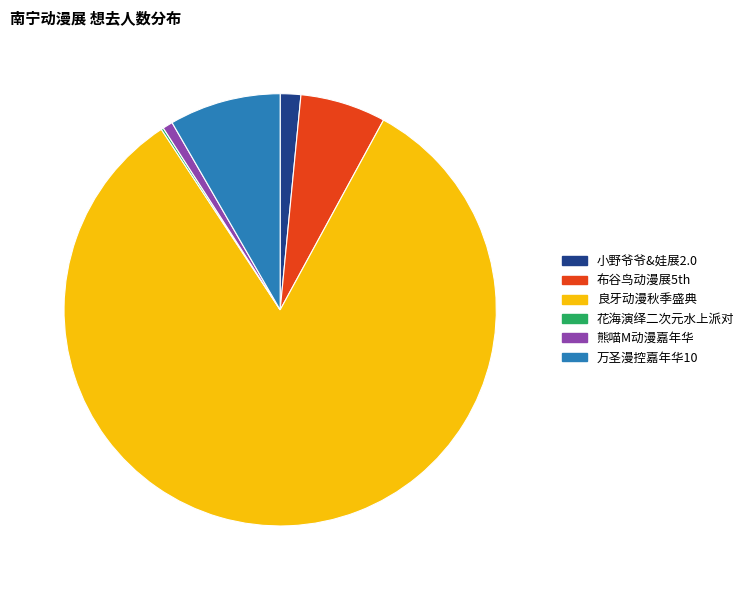

Is the sum of 良牙动漫秋季盛典 and 熊喵M动漫嘉年华 greater than half?

Yes